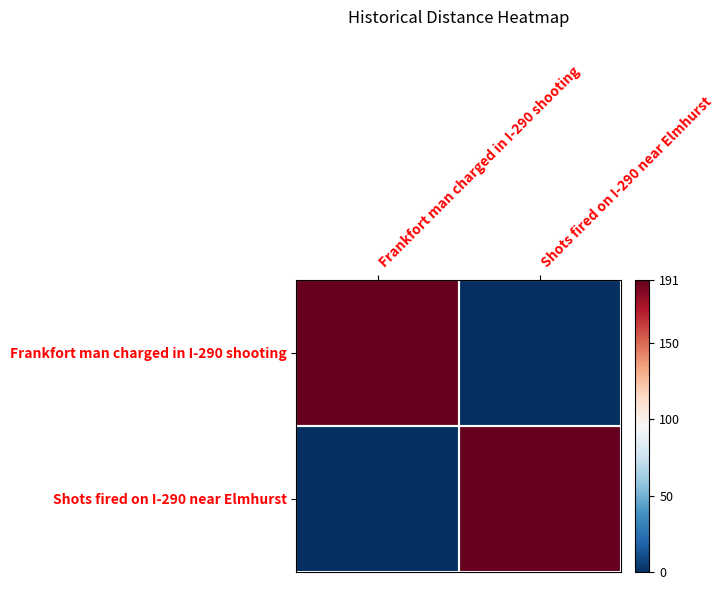

What is the difference between the highest and lowest values at Shots fired on I-290 near Elmhurst?

191